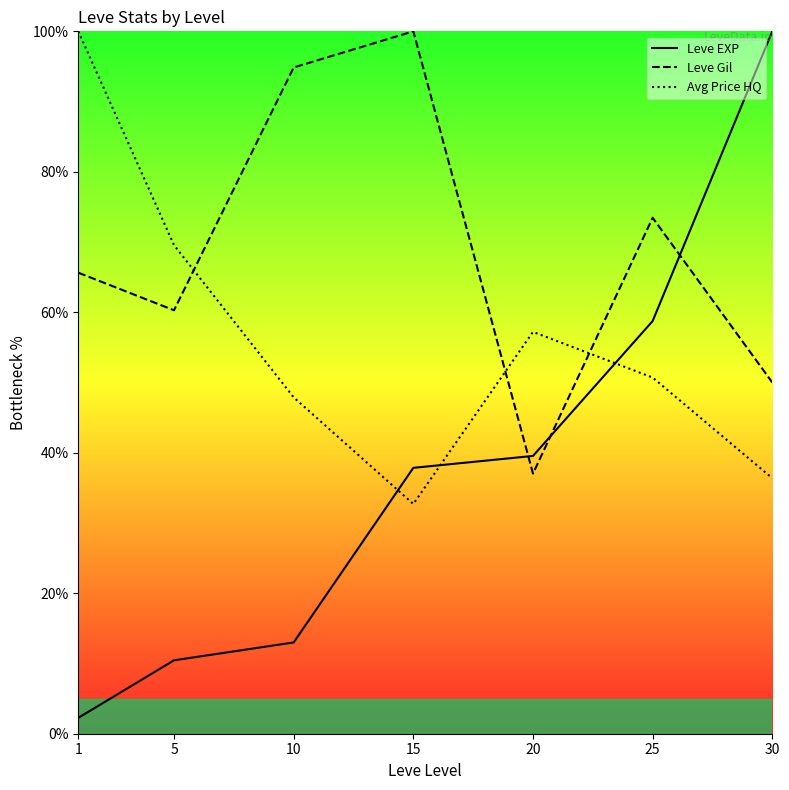

At which label is Avg Price HQ closest to 66?

5